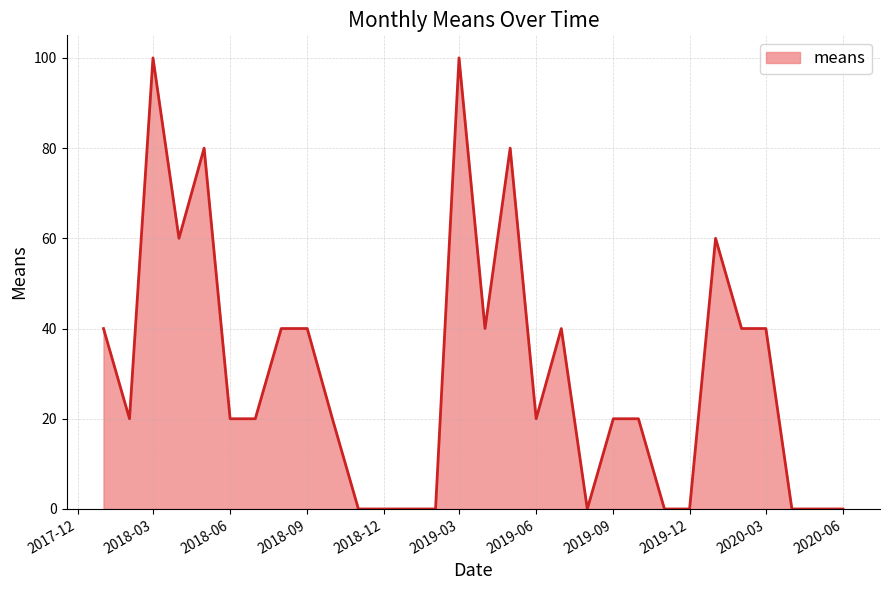

How many lines are shown in the chart?

1